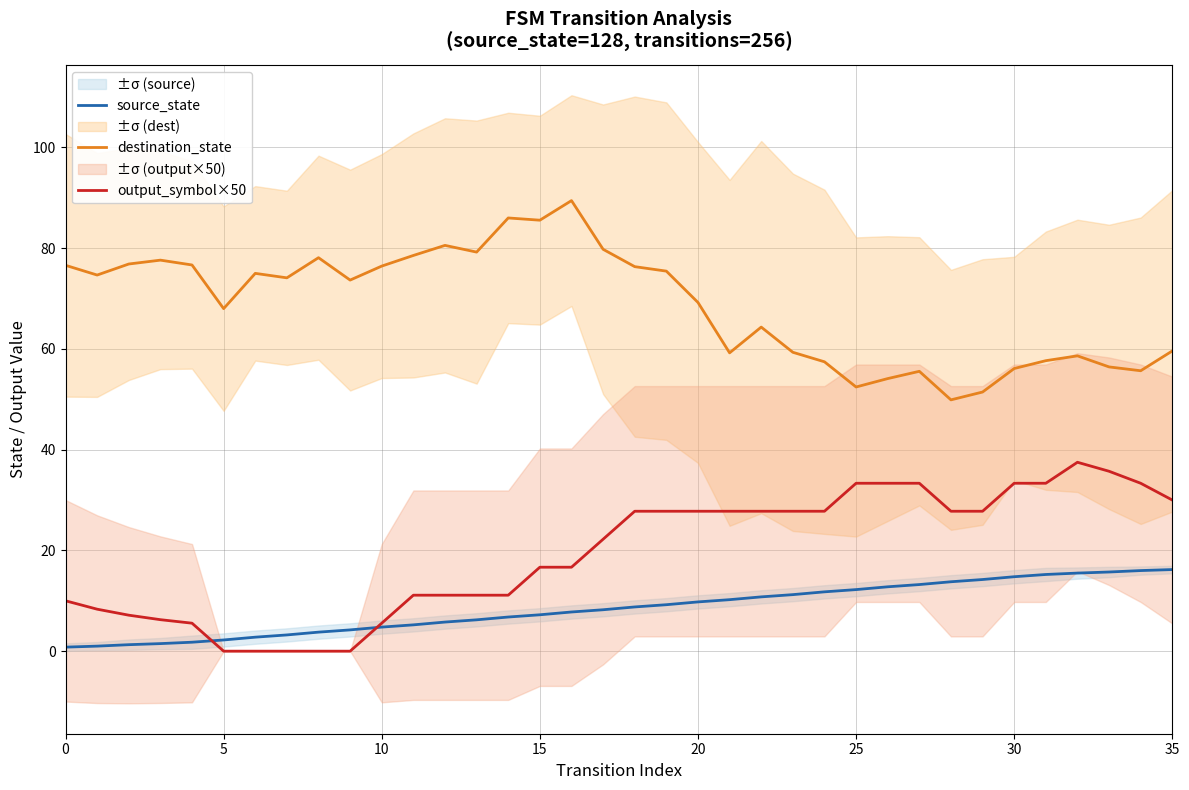

True or false: source_state has a value of 2.2 at 5.

True